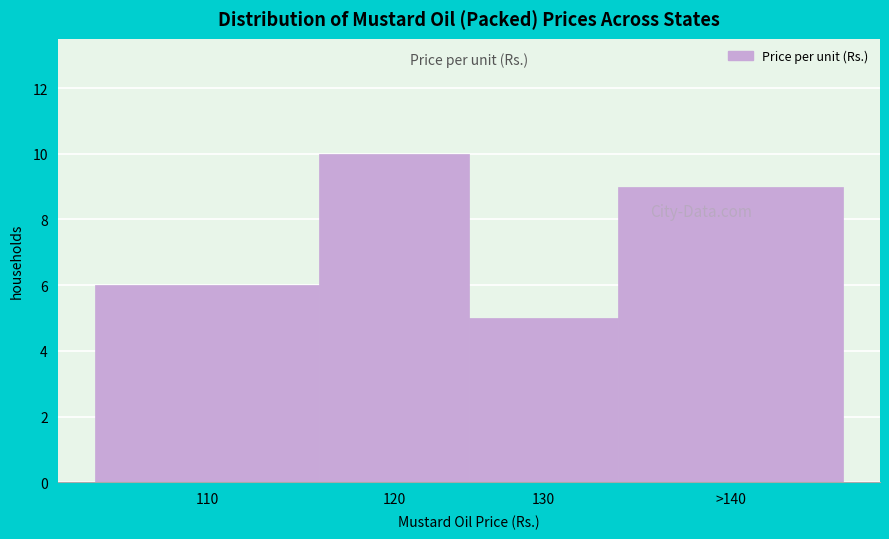

Reading right to left, what are all the values shown in this chart?

>140=9	130=5	120=10	110=6